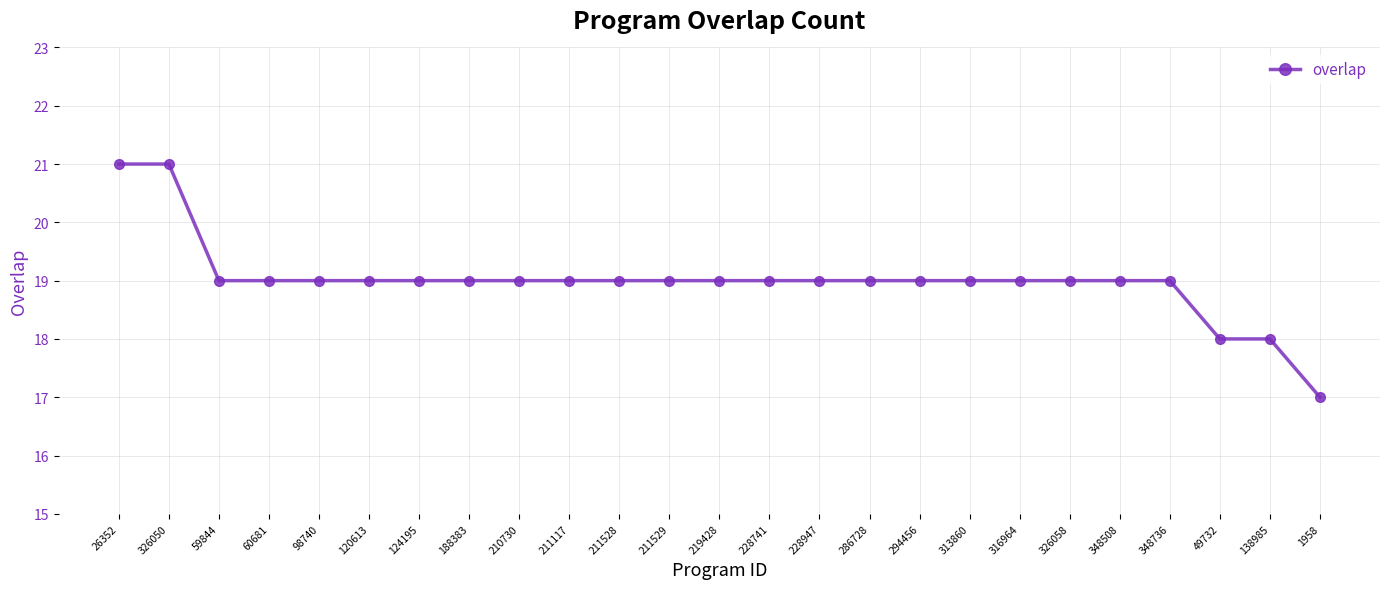

What is the maximum value shown in the chart?

21